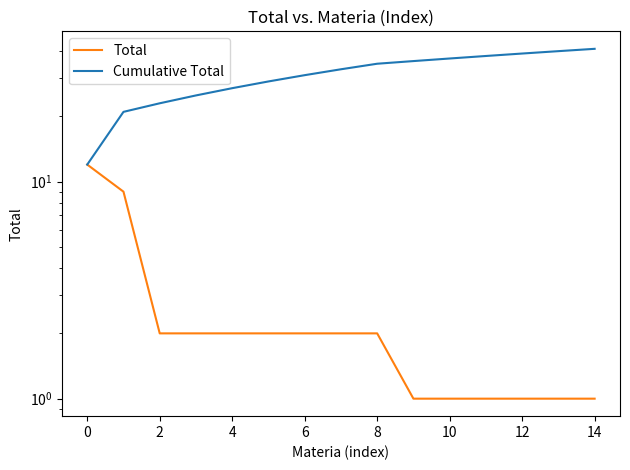

What are all the series names shown in the legend?

Total, Cumulative Total